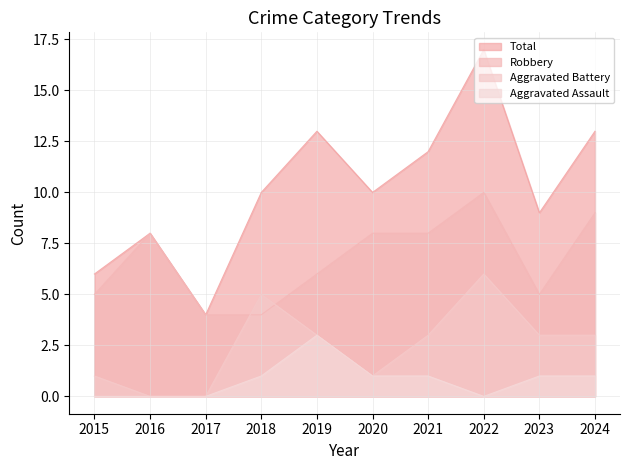

True or false: Robbery has a value of 7 at 2018.

False